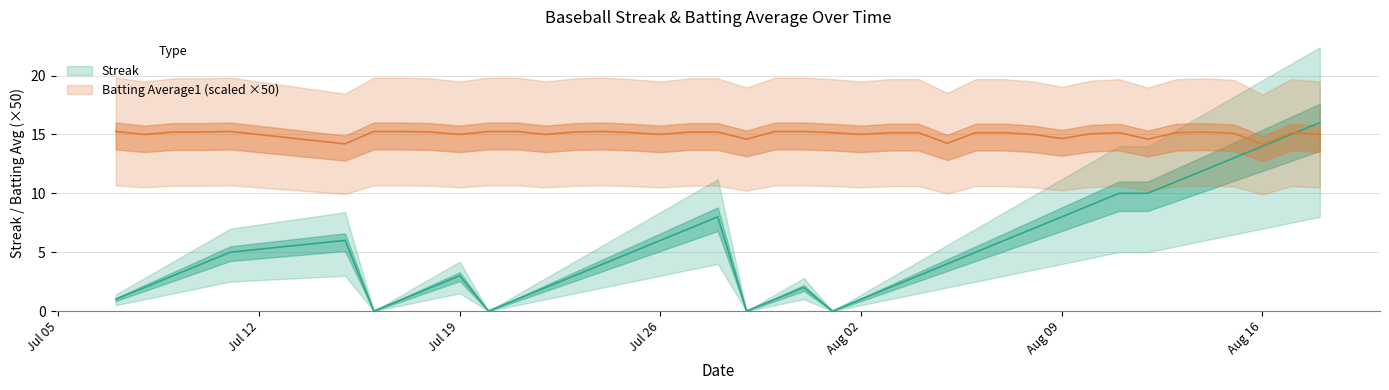

True or false: Streak has more than 2 interior local peaks.

True